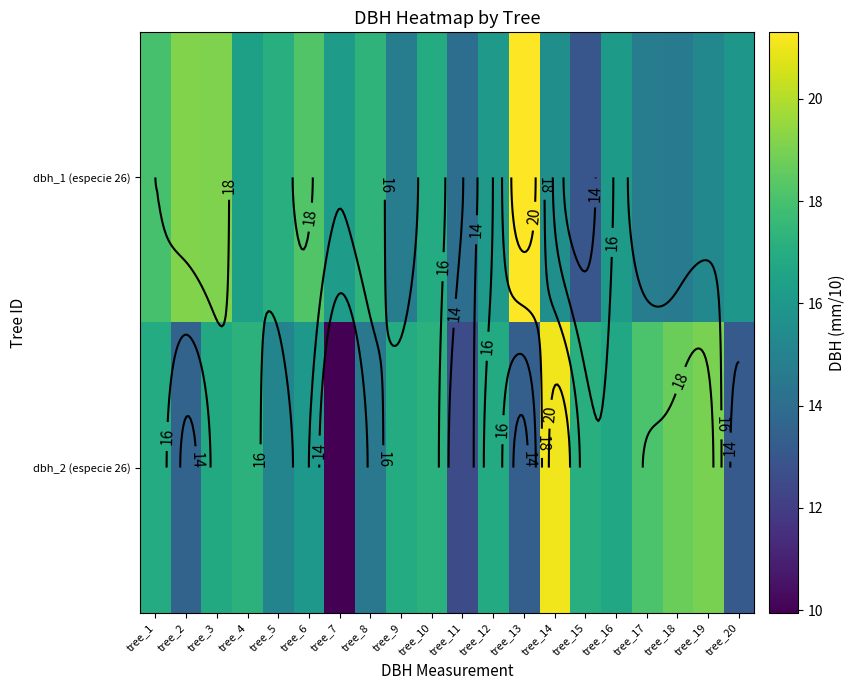

Where is dbh_2 (especie 26) nearest to the value 15?

tree_5